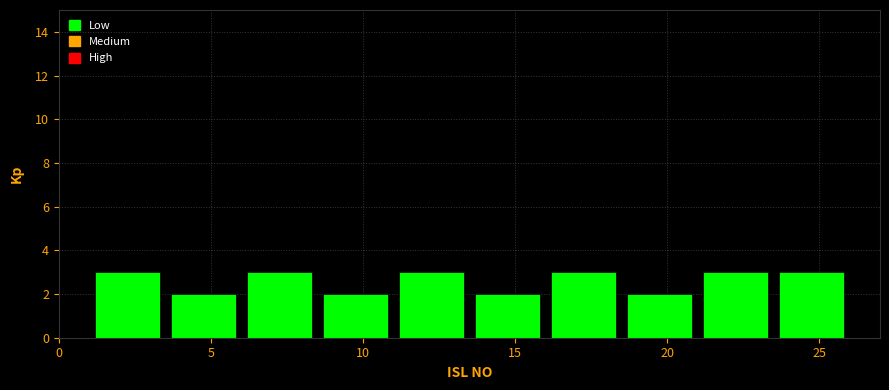

How tall is the bar that spans 13.5 to 16.0 on the x-axis? The values are not printed on the chart, so give them approximately, as read against the axis.

2